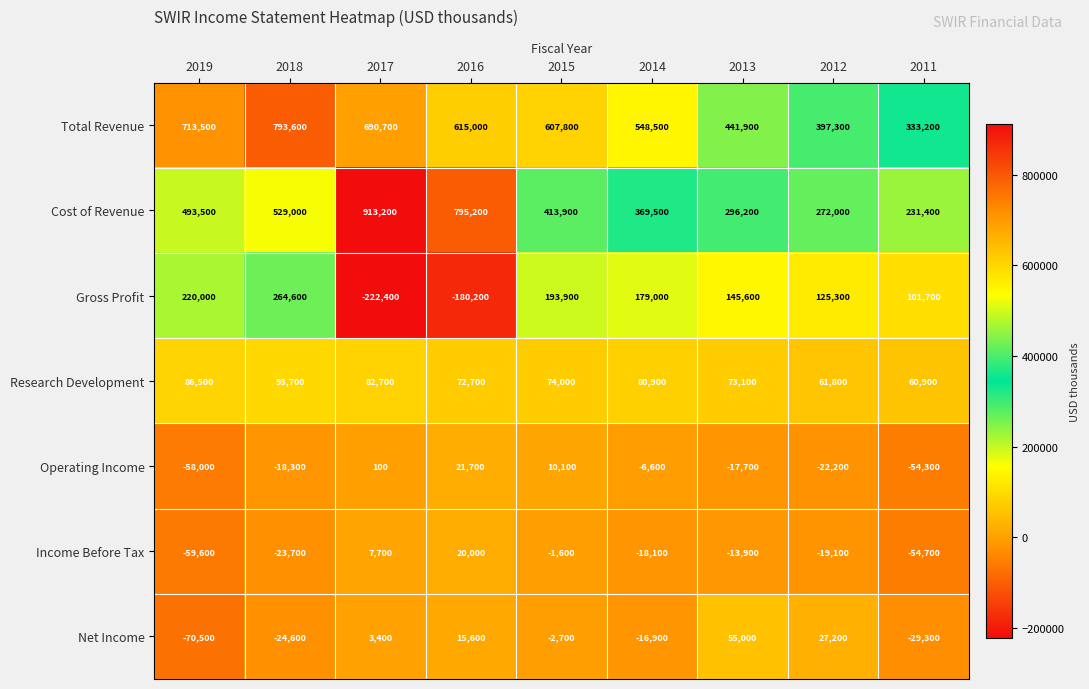

Which series has the largest range (max minus min)?

Cost of Revenue